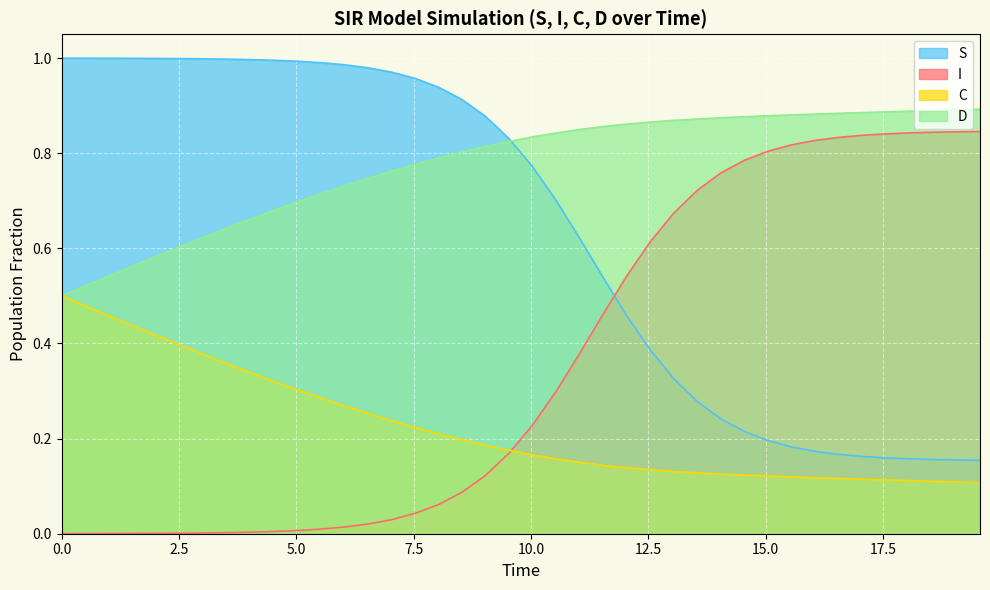

Which series has the largest total across all categories?

D